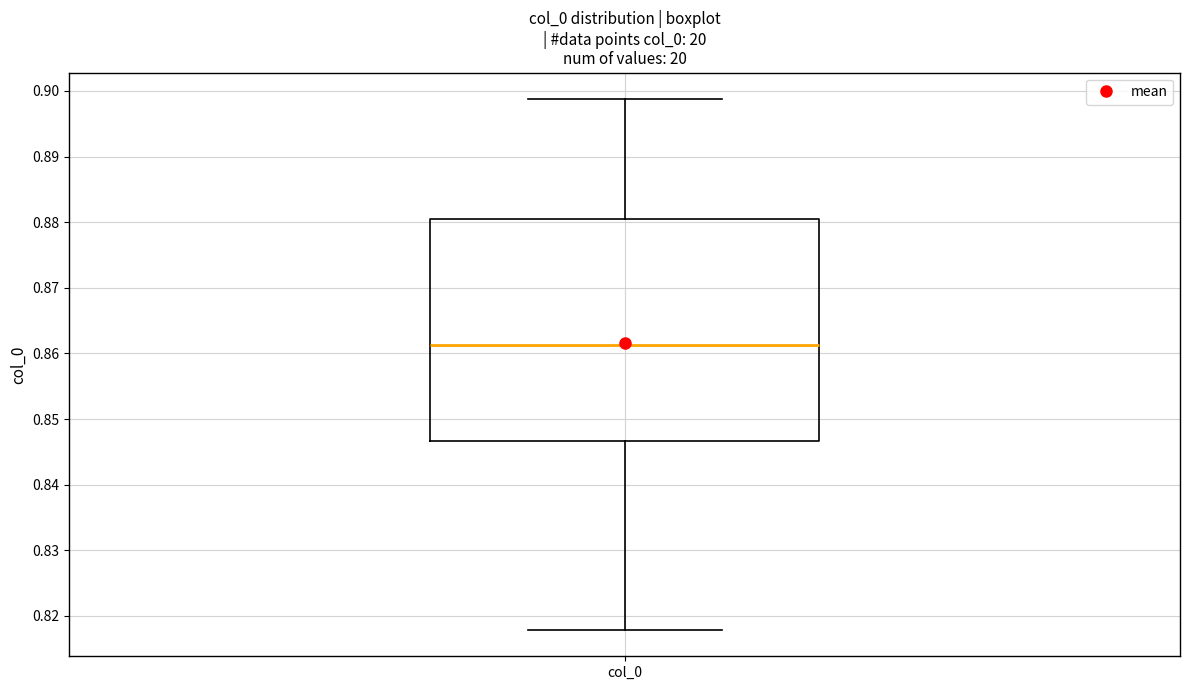

Transcribe this box plot: give where the median line is, the range the box spans, and where the two whiskers end, as read against the y-axis. The values are not printed on the chart, so give them approximately, as read against the axis.

median 0.861, box 0.847 to 0.881, whiskers 0.818 to 0.899